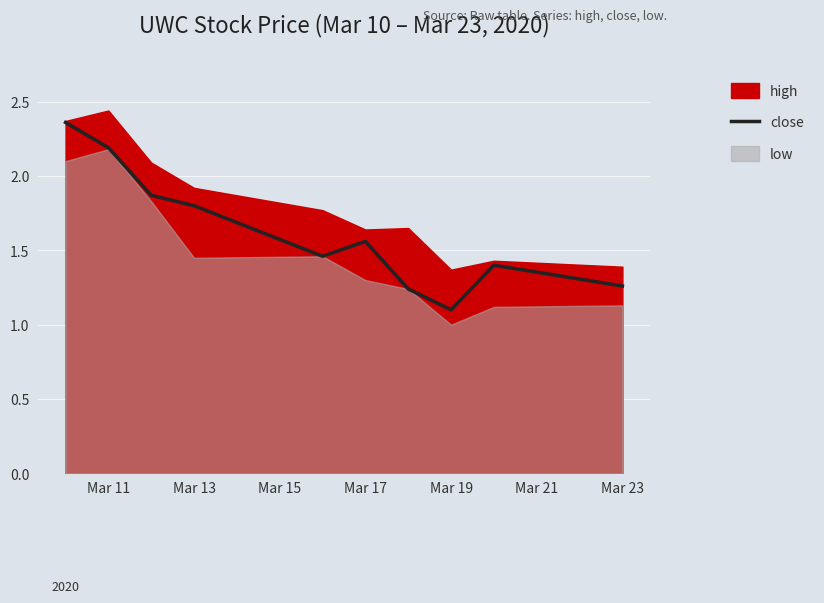

How many lines are shown in the chart?

1